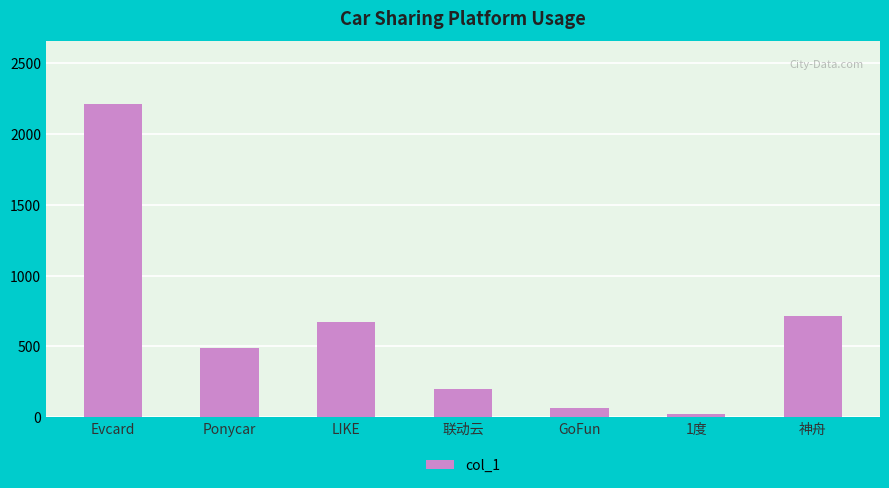

List the labels in order of value, smallest first.

1度, GoFun, 联动云, Ponycar, LIKE, 神舟, Evcard